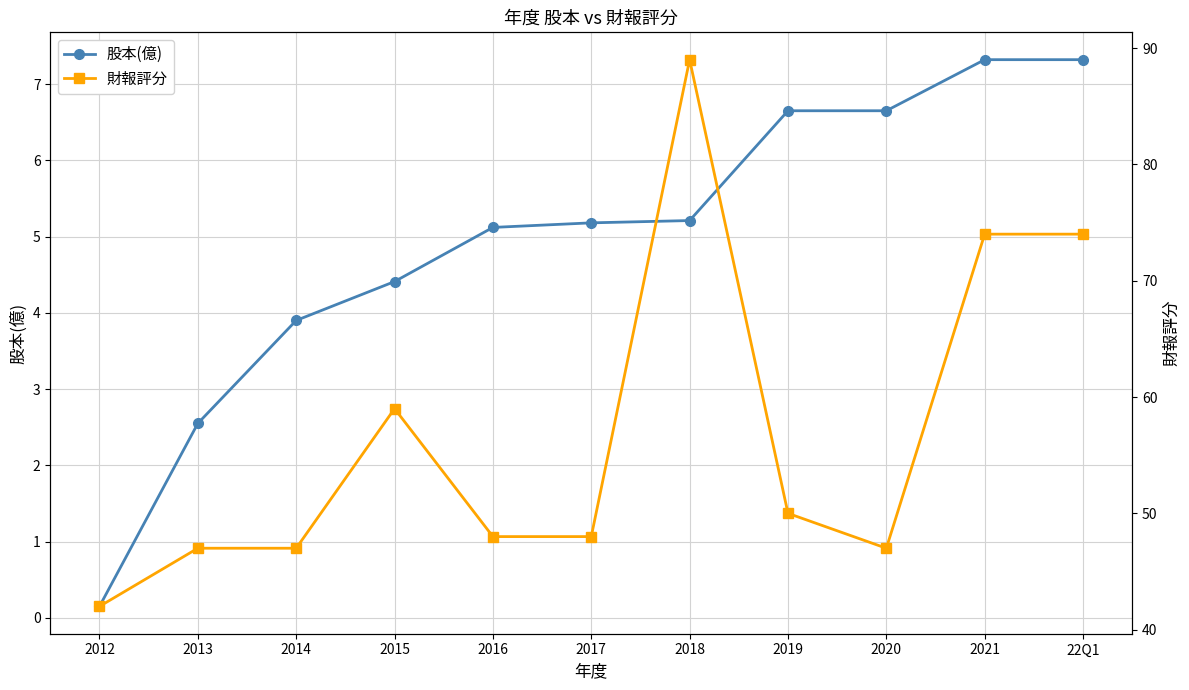

What is the sum of the 股本(億) values at 2017 and 2014?

9.1